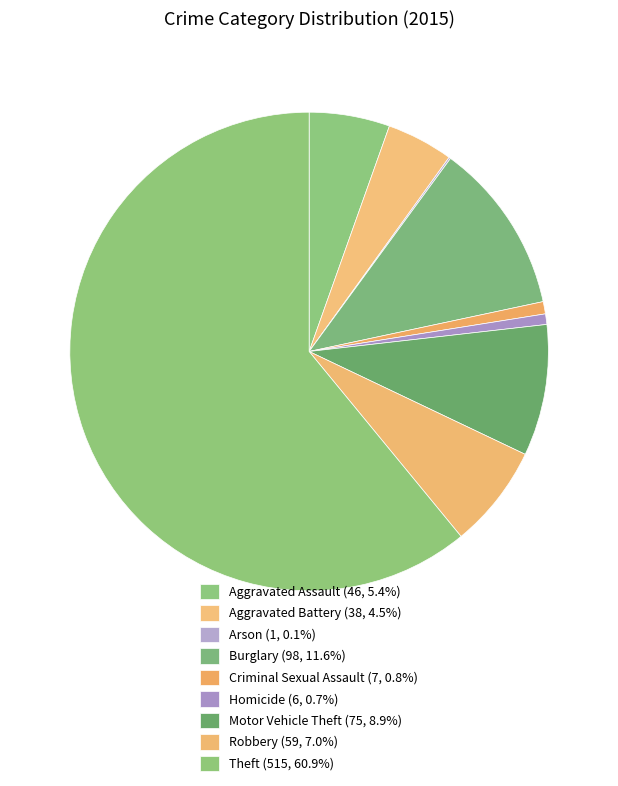

Which has a higher value, Theft or Motor Vehicle Theft?

Theft